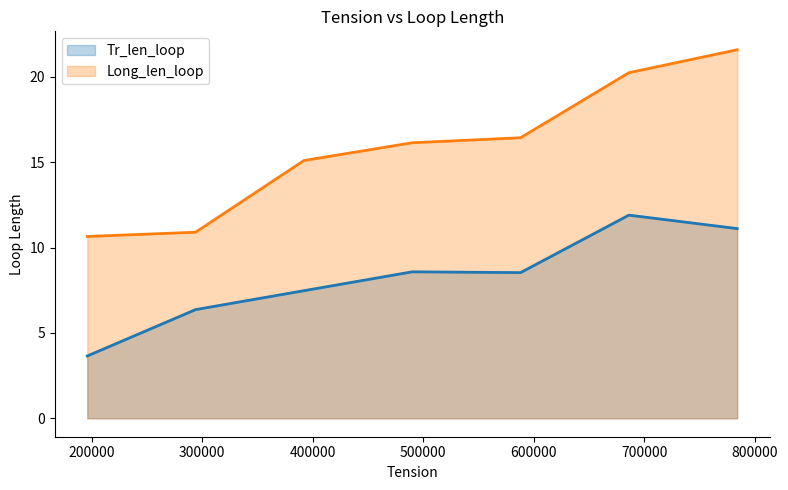

What is the maximum value shown in the chart?

21.6